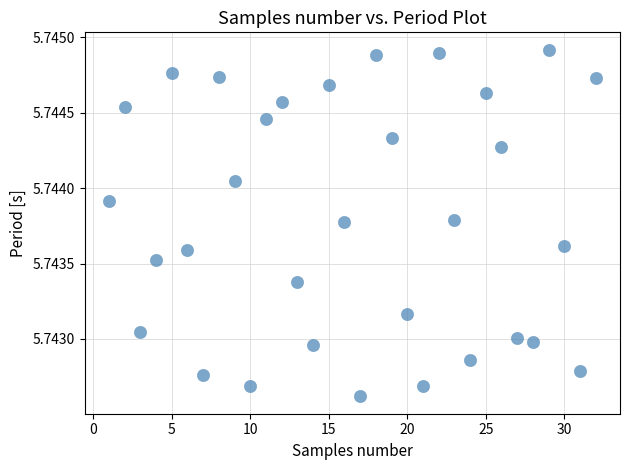

What is the range of X values (max minus min)?

31.0